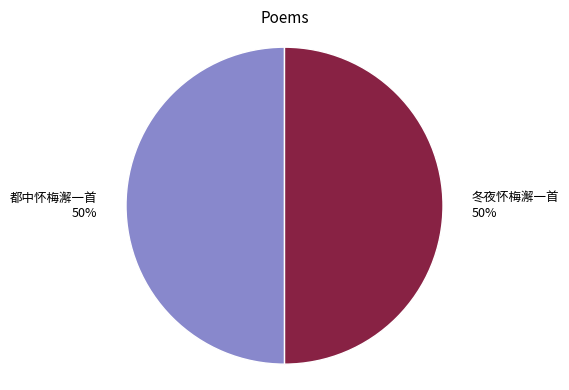

Combined, do 冬夜怀梅澥一首 and 都中怀梅澥一首 account for over 50%?

Yes